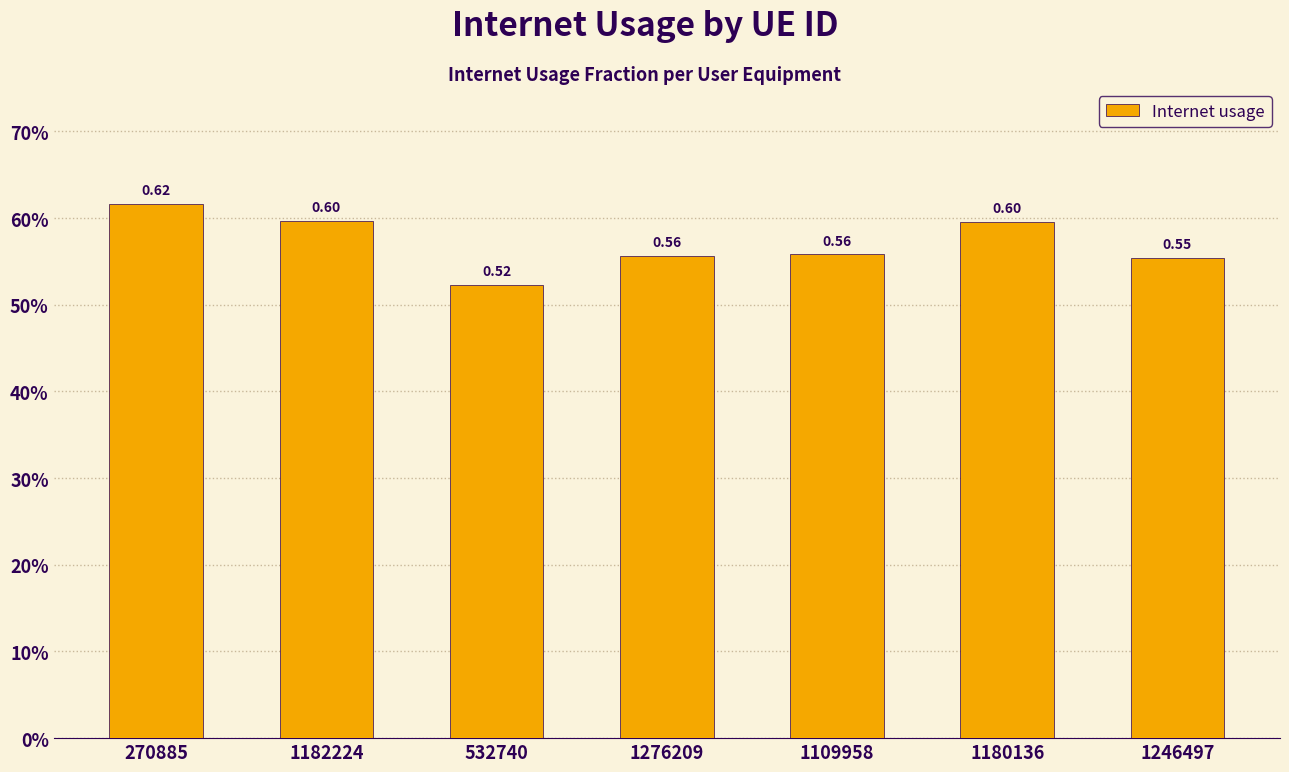

Rank the categories by value from highest to lowest.

270885, 1182224, 1180136, 1109958, 1276209, 1246497, 532740